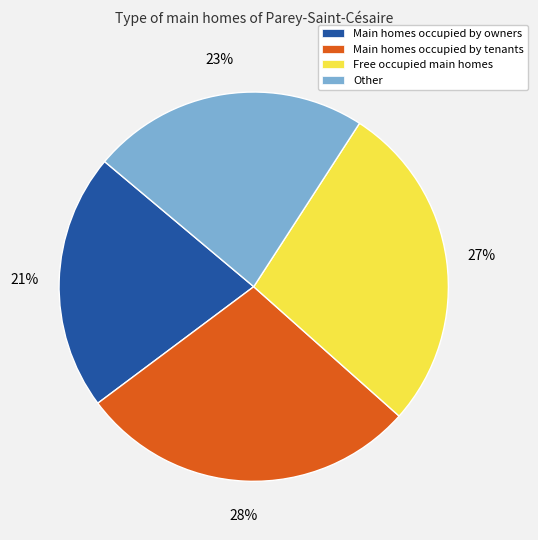

Does any single category account for the majority?

No